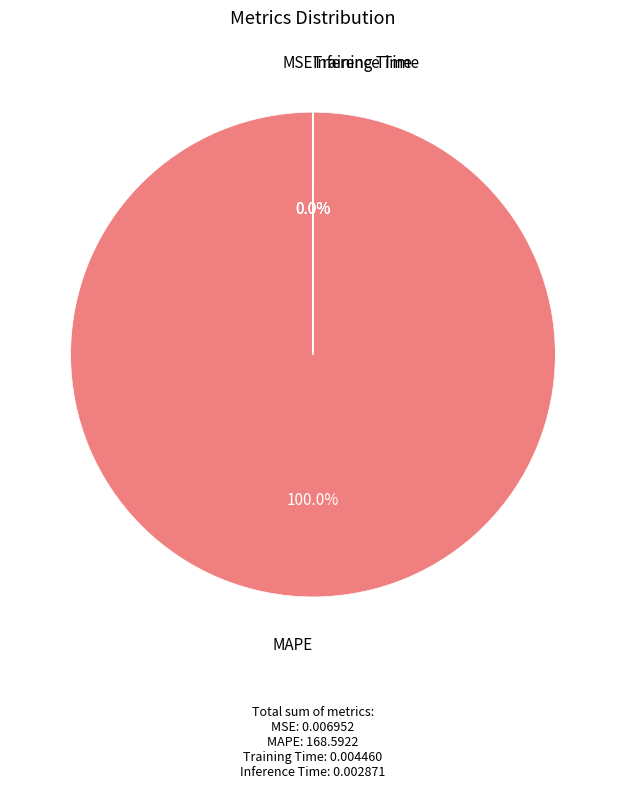

Is it true that MAPE is 99% of the pie?

False